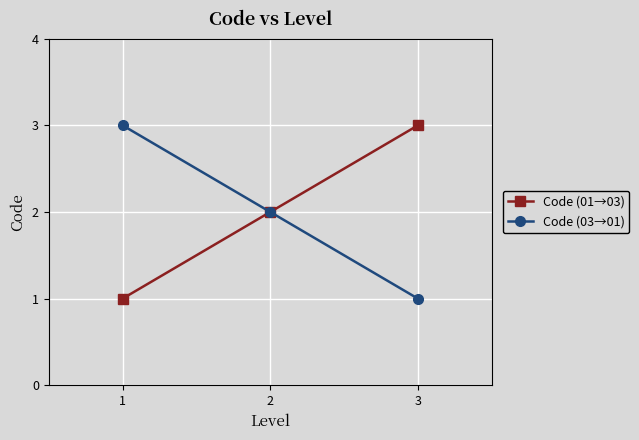

Which category has the highest value in the Code (03→01) series?

1